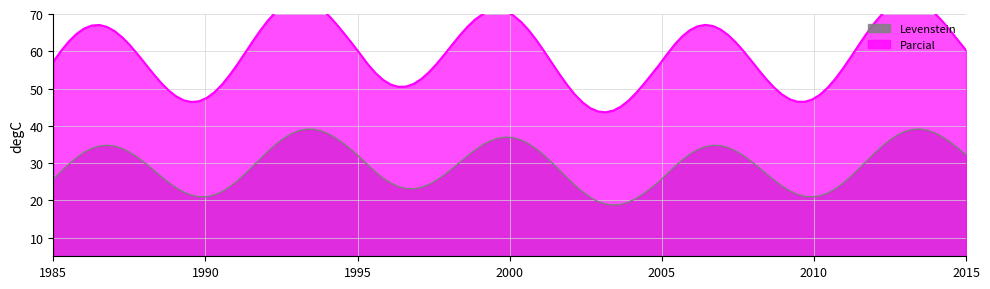

The value of Levenstein at Estandar is 37.5. True or false?

False